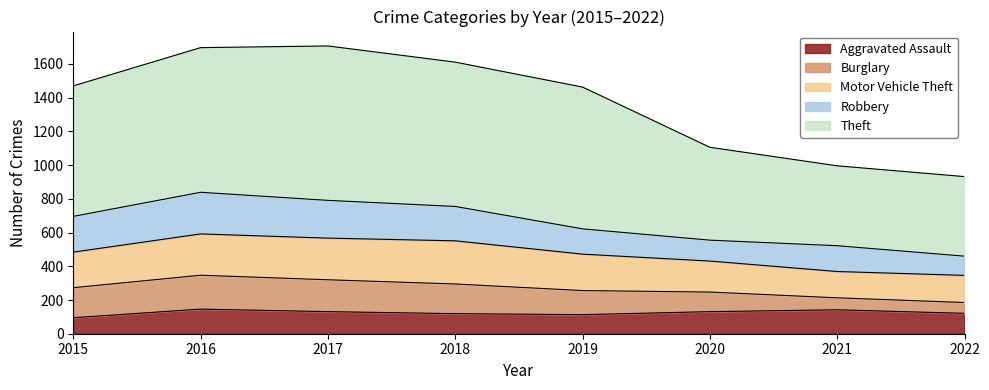

The value of Burglary at 2019 is 143. True or false?

True